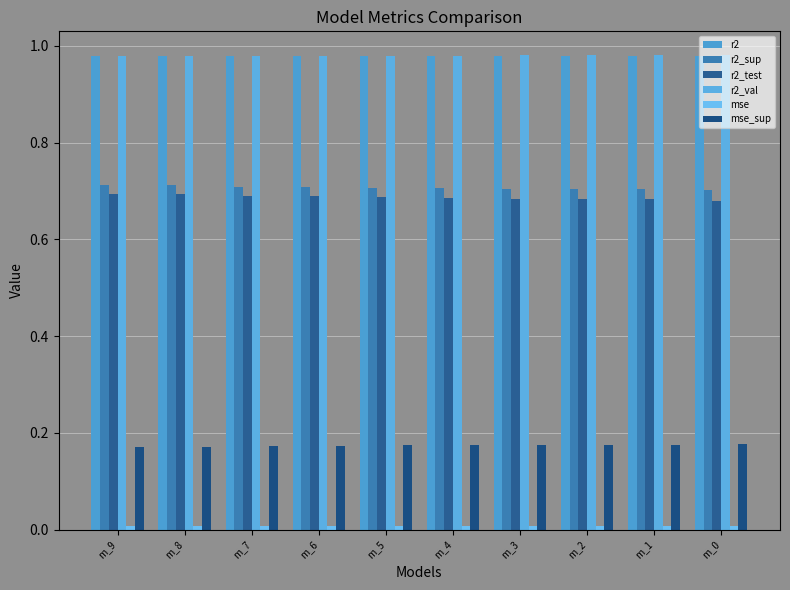

Does the chart contain any negative values?

No